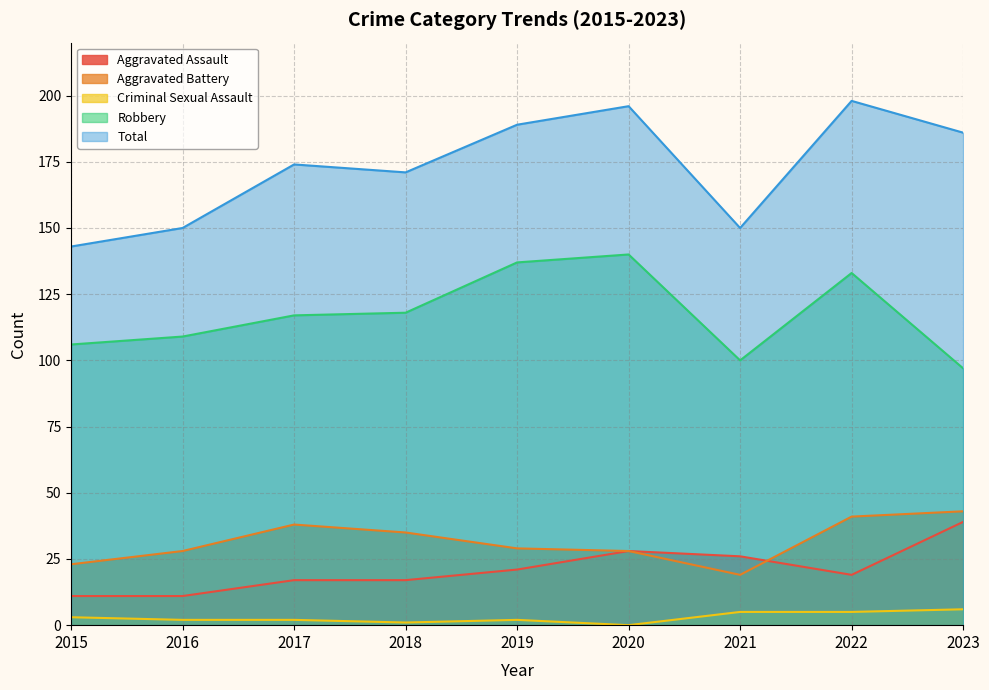

How many interior local peaks does the Criminal Sexual Assault series have?

1